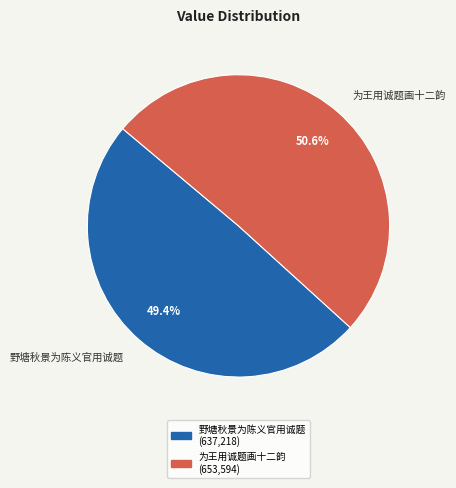

Does 为王用诚题画十二韵 account for over 50% of the chart?

Yes